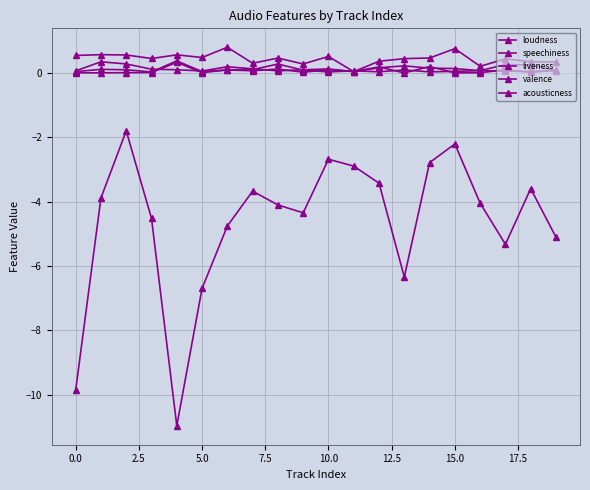

How many distinct data groups are displayed?

5